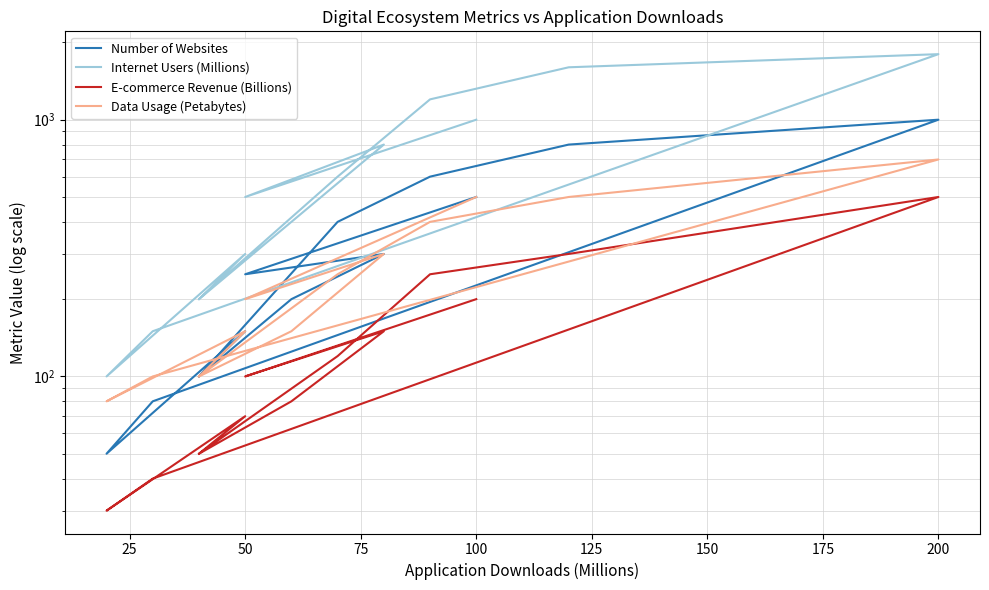

What is the smallest value displayed?

30